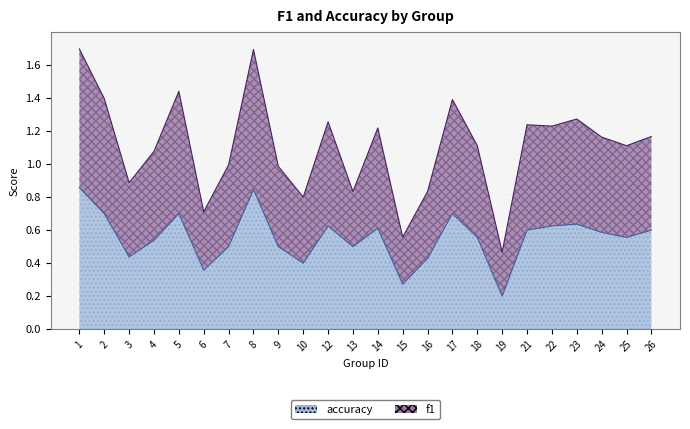

Where is accuracy nearest to the value 0?

19